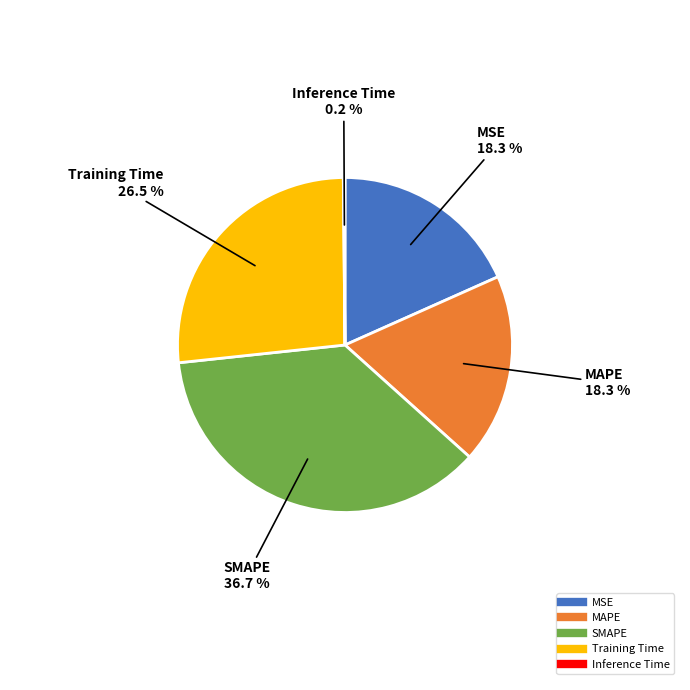

What is the largest slice in the pie chart?

SMAPE